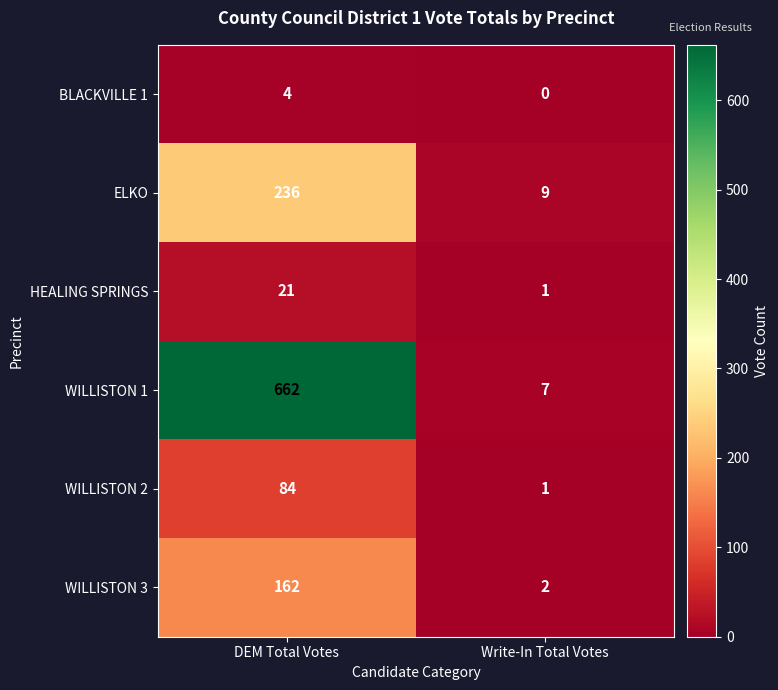

What is the total value across all series at DEM Total Votes?

1169